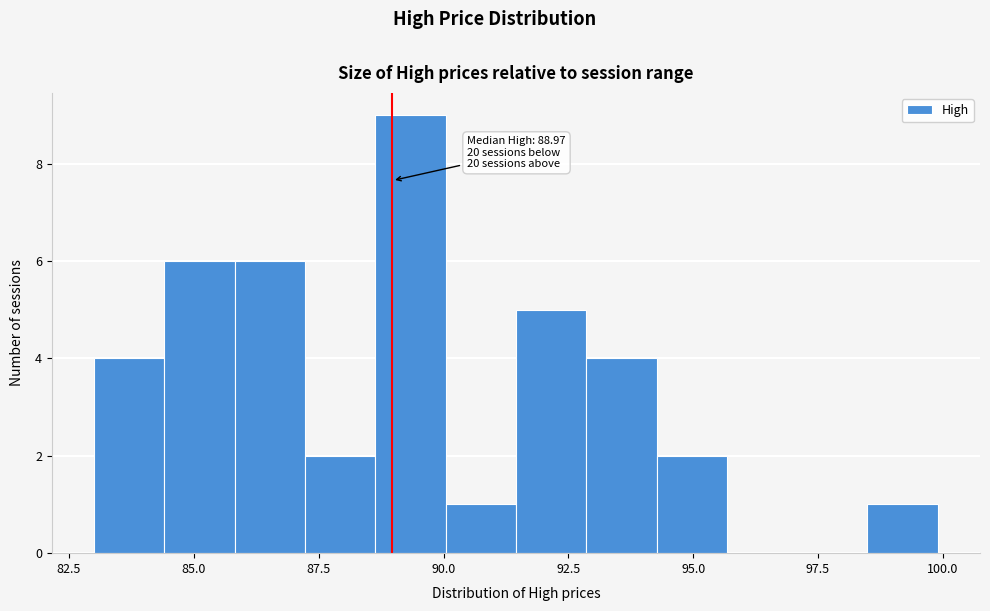

Around what value on the x-axis is the tallest bar? Give the approximate position of its centre, as read against the axis.

89.5